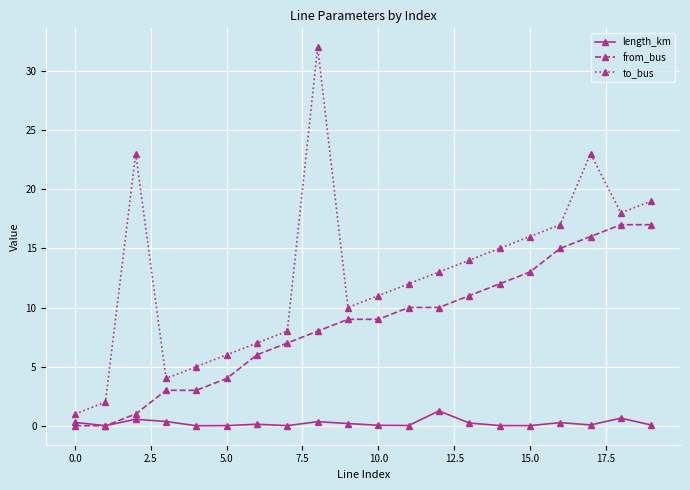

What is the value of the length_km point at the 13th from the left?

1.3